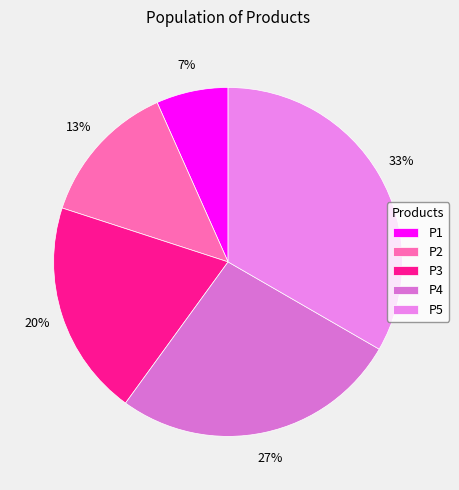

What is the total percentage of P5 and P1?

40.0%